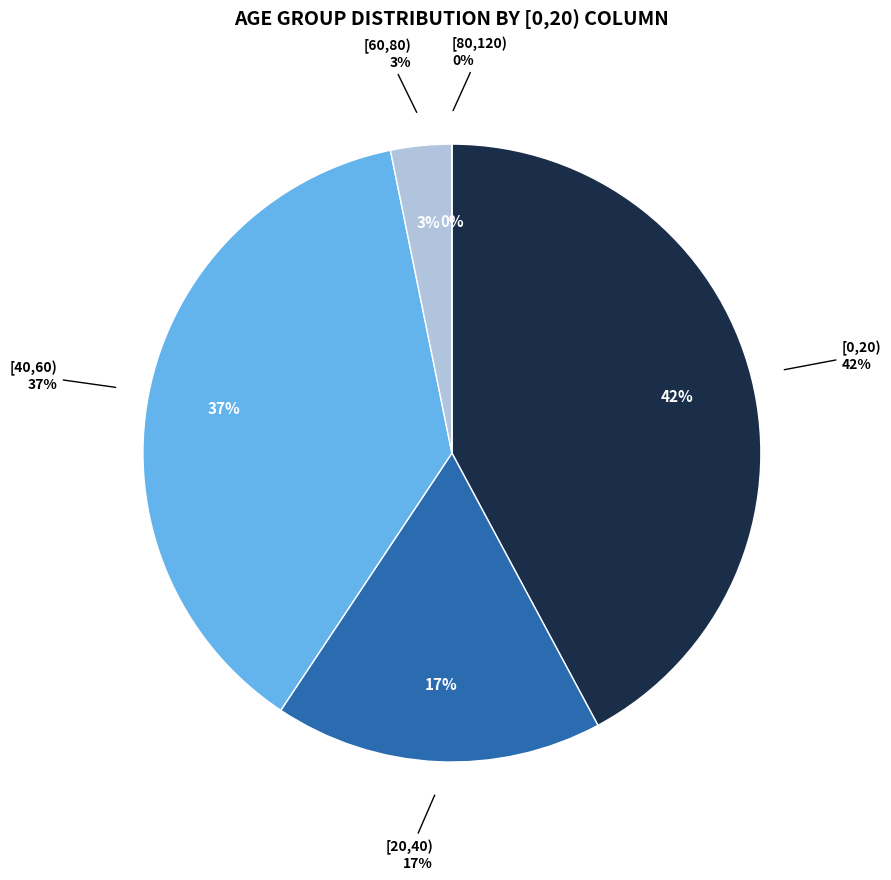

Which slice is the smallest?

[80,120)